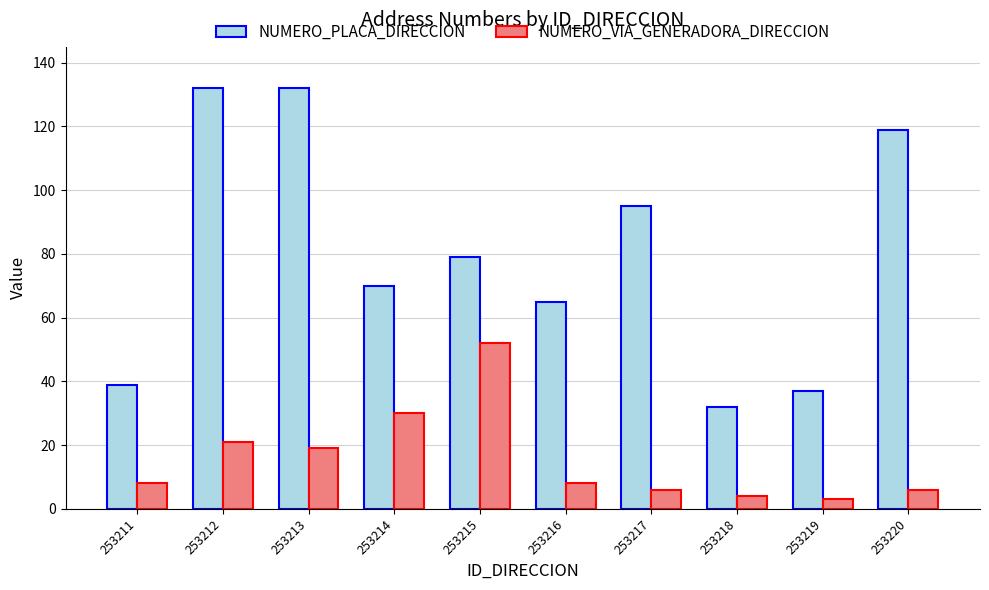

Reading left to right, list all the values displayed in this chart.

NUMERO_PLACA_DIRECCION: 39	132	132	70	79	65	95	32	37	119
NUMERO_VIA_GENERADORA_DIRECCION: 8	21	19	30	52	8	6	4	3	6